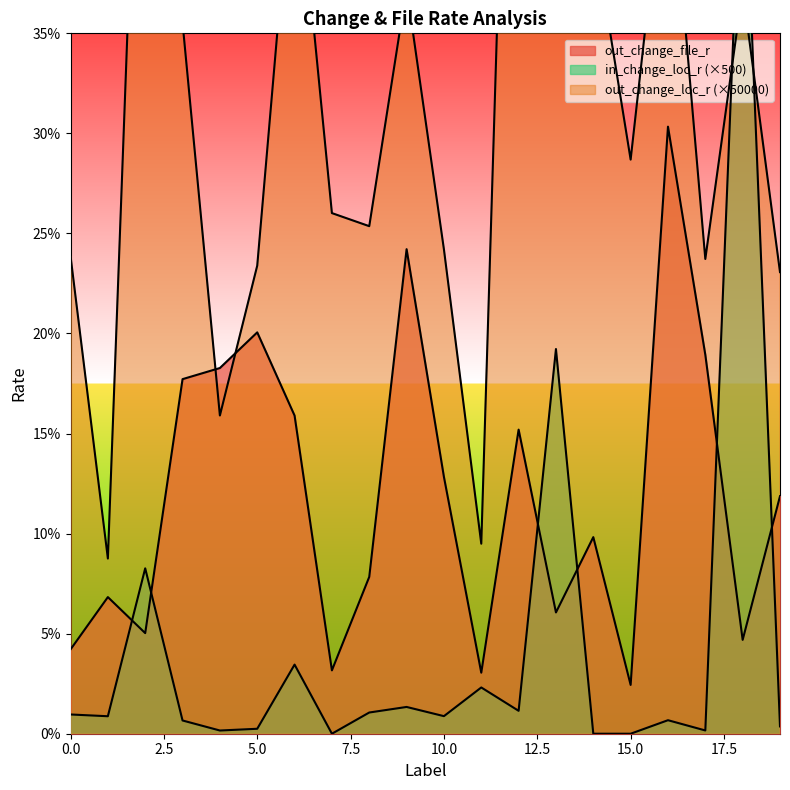

What is the total value across all series at 1?

0.2